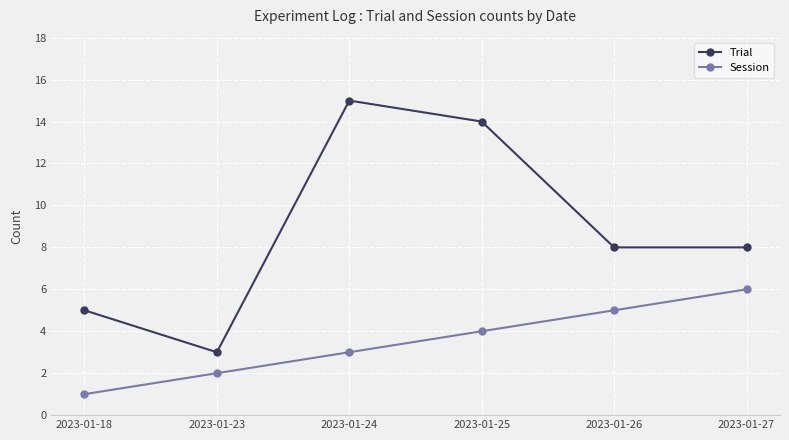

Which series has the widest spread of values?

Trial